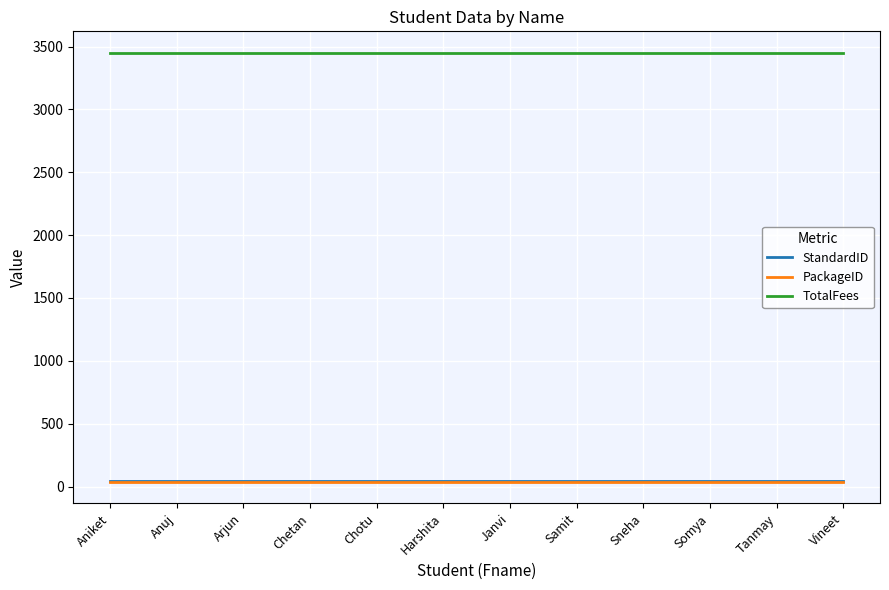

Reading right to left, extract all data points from this chart.

StandardID: 42	42	42	42	42	42	42	42	42	42	42	42
PackageID: 36	36	36	36	36	36	36	36	36	36	36	36
TotalFees: 3450	3450	3450	3450	3450	3450	3450	3450	3450	3450	3450	3450